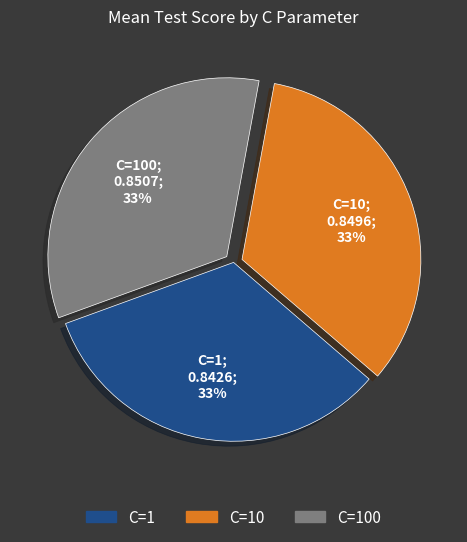

To the nearest percent, what portion does C=10 represent?

33%